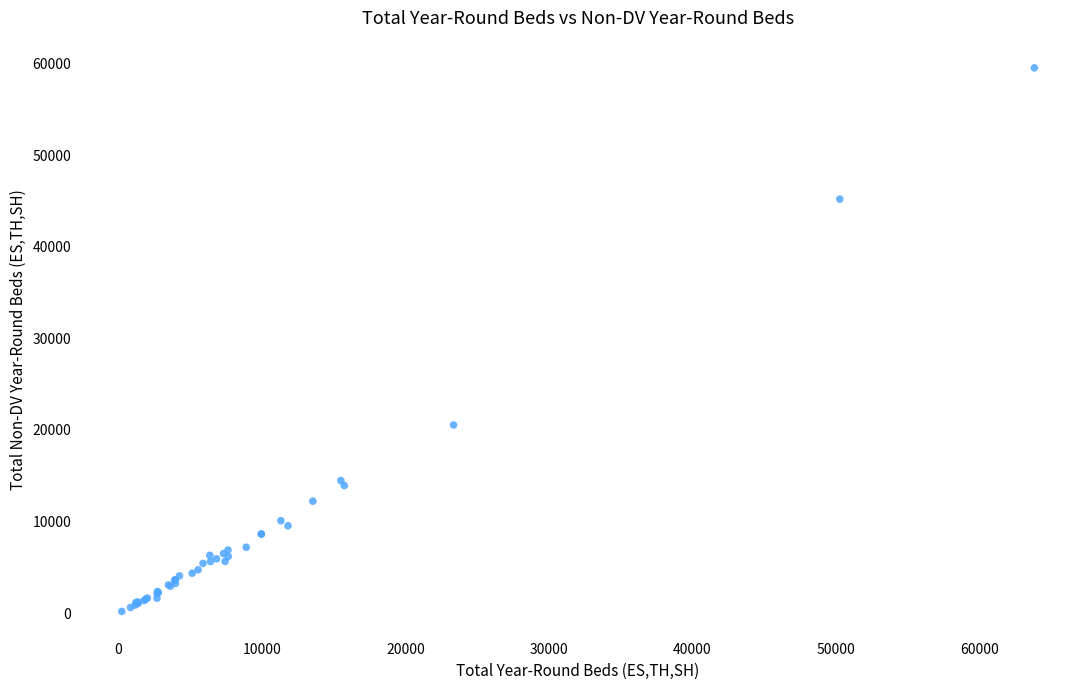

What Y value in the scatter plot is closest to 29848?

20531